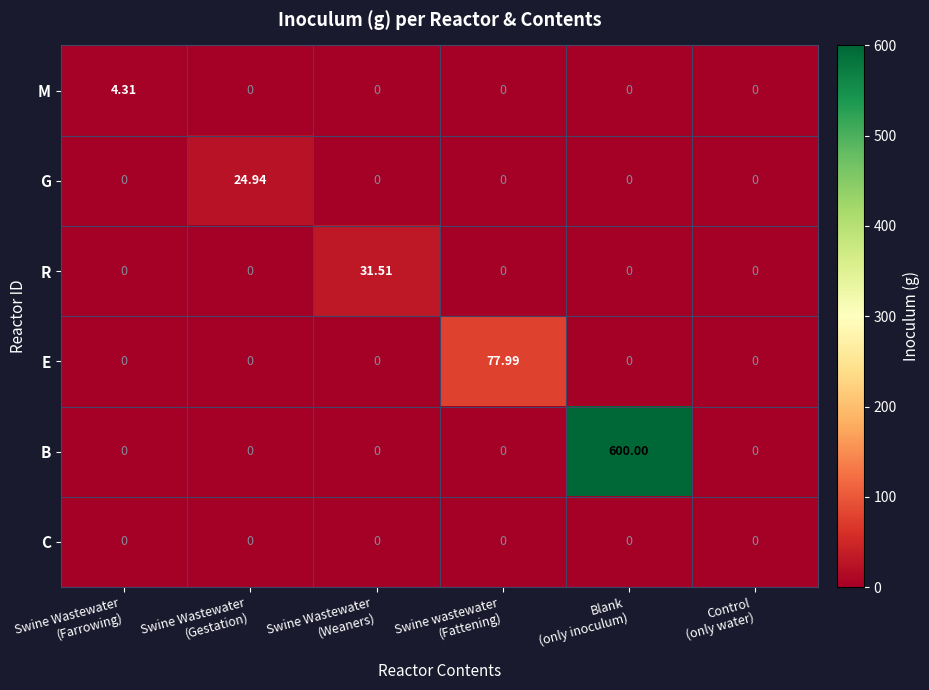

Which series changed the most between Swine Wastewater
(Farrowing) and Swine Wastewater
(Gestation)?

G